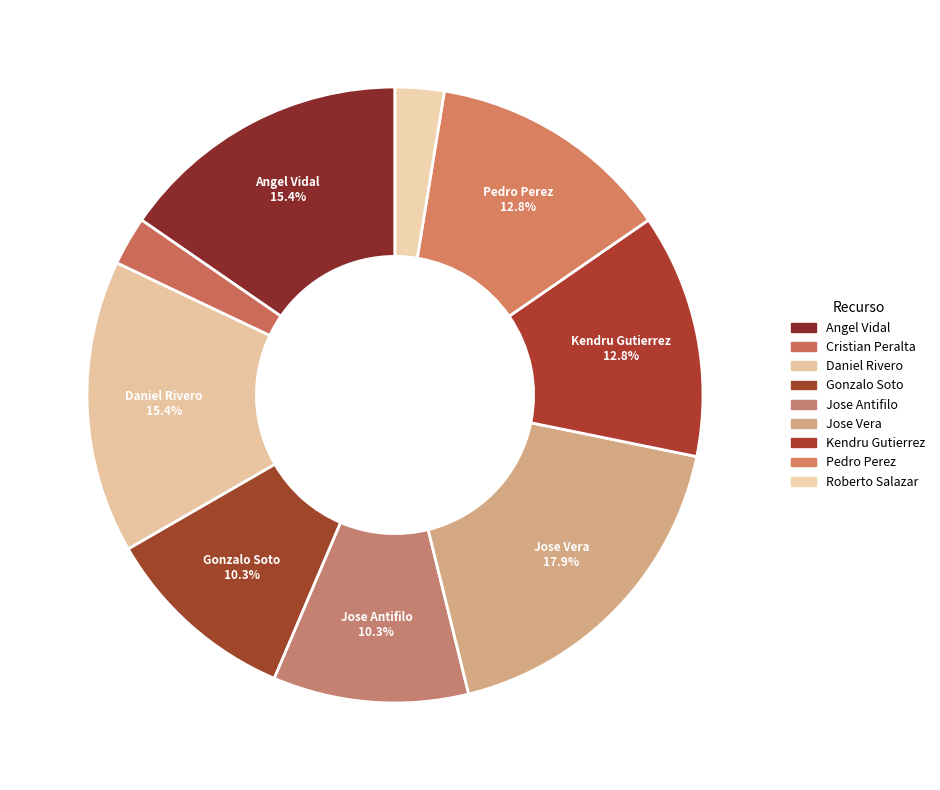

Count the number of slices in the pie.

9